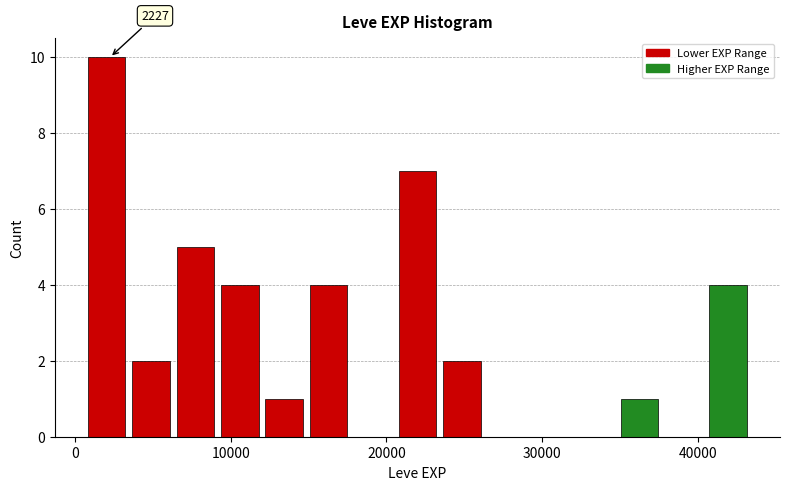

Around what value on the x-axis is the tallest bar? Give the approximate position of its centre, as read against the axis.

2000